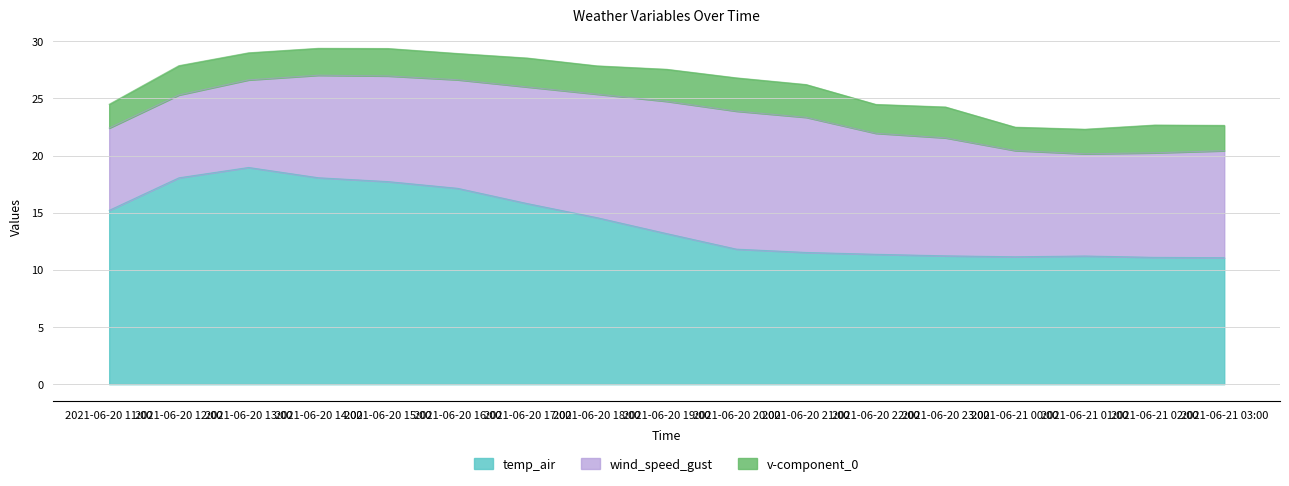

In temp_air, how many points are higher than both neighbors (excluding endpoints)?

2